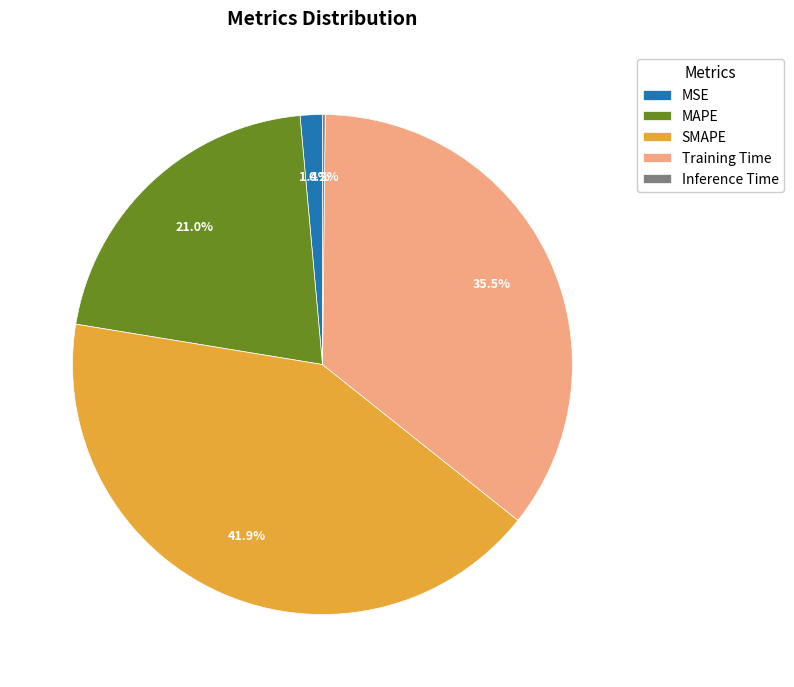

Combined, what portion of the pie is Training Time and MAPE?

56.5%